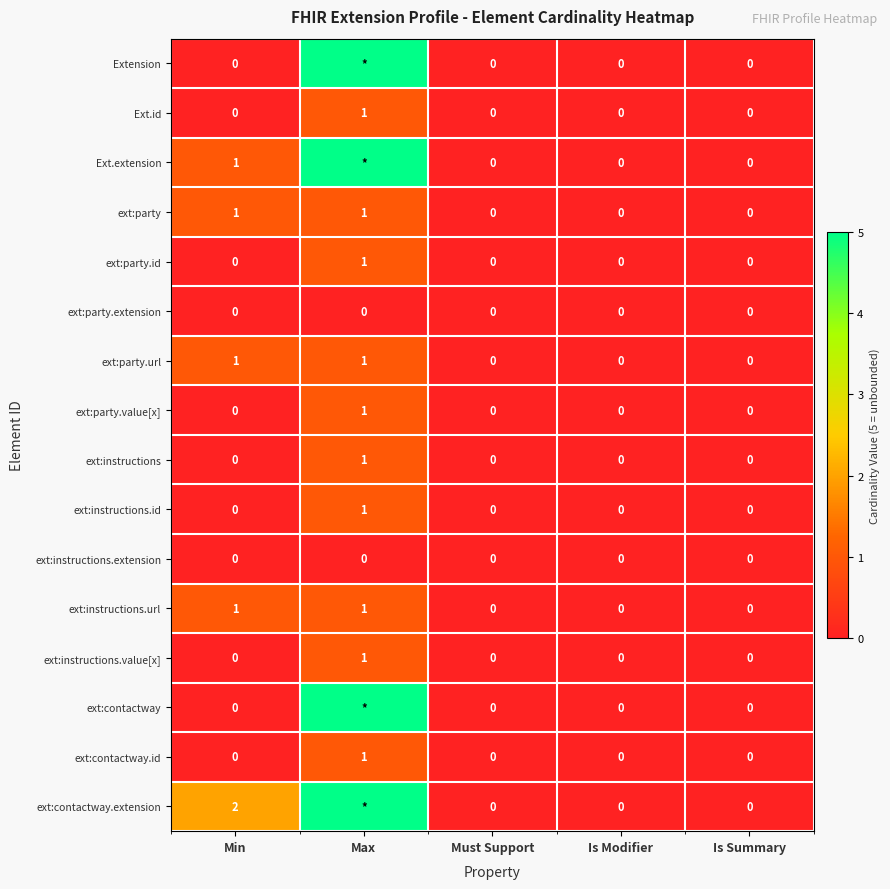

The ext:instructions.url series shows 0 at Must Support. True or false?

True